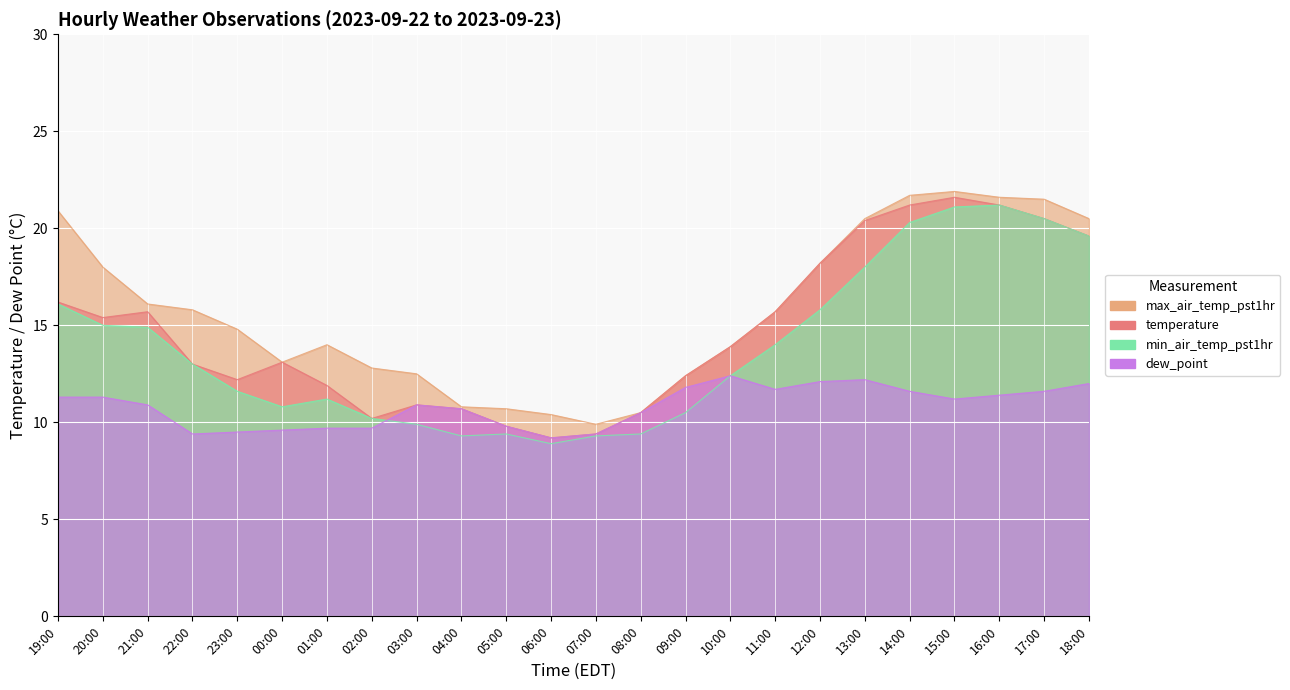

Reading left to right, transcribe all the data shown in this chart.

temperature: 19:00=16.2	20:00=15.4	21:00=15.7	22:00=13.0	23:00=12.2	00:00=13.1	01:00=11.9	02:00=10.2	03:00=10.9	04:00=10.7	05:00=9.8	06:00=9.2	07:00=9.4	08:00=10.5	09:00=12.4	10:00=13.9	11:00=15.7	12:00=18.2	13:00=20.4	14:00=21.2	15:00=21.6	16:00=21.2	17:00=20.5	18:00=19.6
max_air_temp_pst1hr: 19:00=20.9	20:00=18.0	21:00=16.1	22:00=15.8	23:00=14.8	00:00=13.1	01:00=14.0	02:00=12.8	03:00=12.5	04:00=10.8	05:00=10.7	06:00=10.4	07:00=9.9	08:00=10.5	09:00=12.4	10:00=13.9	11:00=15.7	12:00=18.2	13:00=20.5	14:00=21.7	15:00=21.9	16:00=21.6	17:00=21.5	18:00=20.5
min_air_temp_pst1hr: 19:00=16.1	20:00=15.0	21:00=14.9	22:00=13.0	23:00=11.6	00:00=10.8	01:00=11.2	02:00=10.2	03:00=9.9	04:00=9.3	05:00=9.4	06:00=8.9	07:00=9.3	08:00=9.4	09:00=10.5	10:00=12.4	11:00=14.0	12:00=15.8	13:00=18.0	14:00=20.3	15:00=21.1	16:00=21.2	17:00=20.5	18:00=19.6
dew_point: 19:00=11.3	20:00=11.3	21:00=10.9	22:00=9.4	23:00=9.5	00:00=9.6	01:00=9.7	02:00=9.7	03:00=10.9	04:00=10.7	05:00=9.8	06:00=9.2	07:00=9.4	08:00=10.5	09:00=11.8	10:00=12.4	11:00=11.7	12:00=12.1	13:00=12.2	14:00=11.6	15:00=11.2	16:00=11.4	17:00=11.6	18:00=12.0